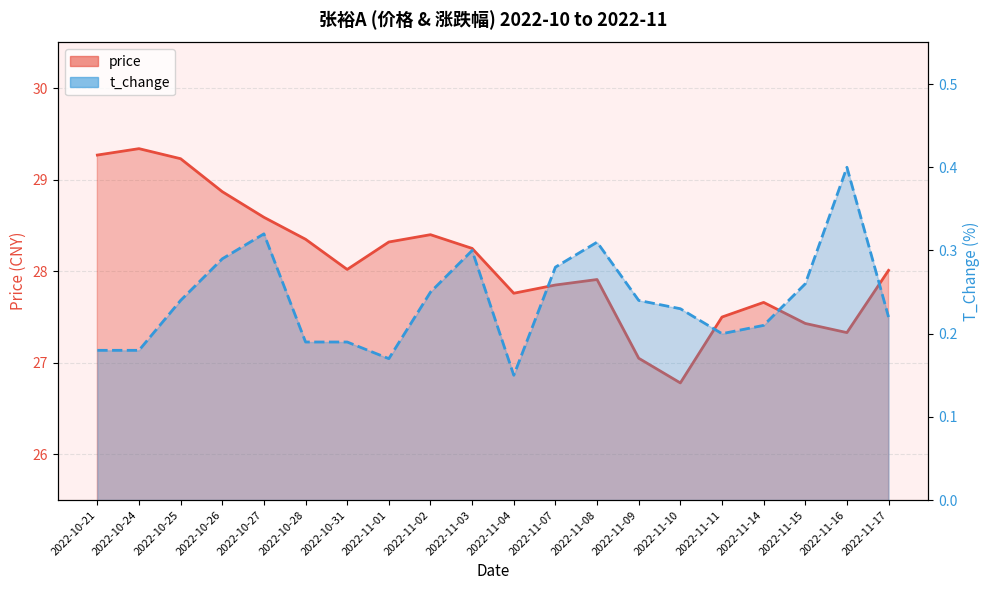

How many series are shown in this chart?

2